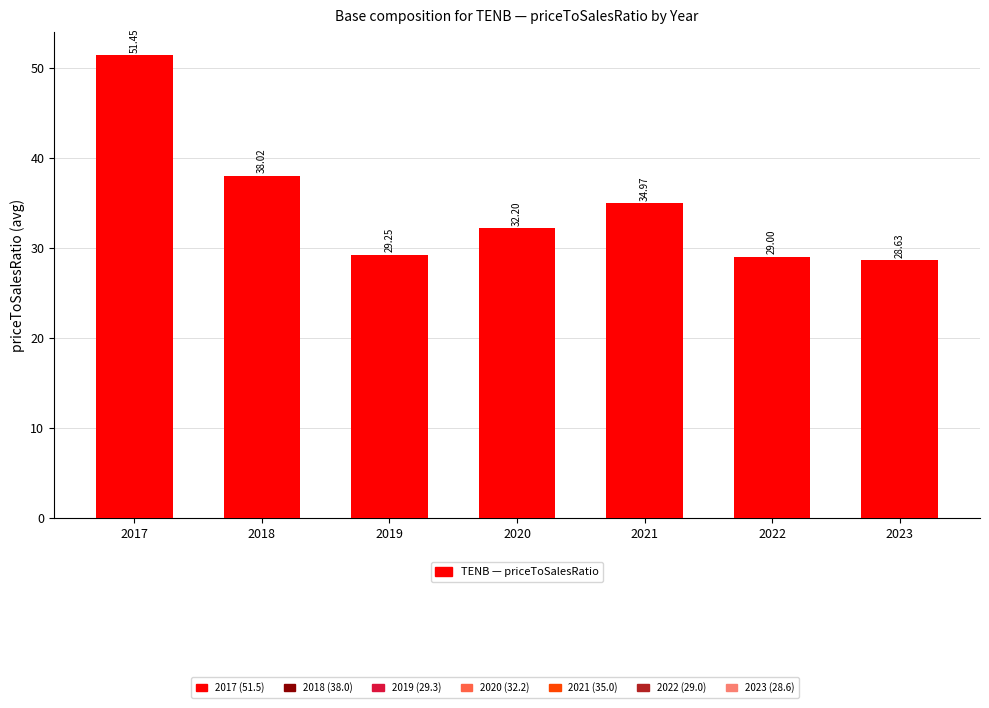

What is the sum of the values at 2021 and 2020?

67.2